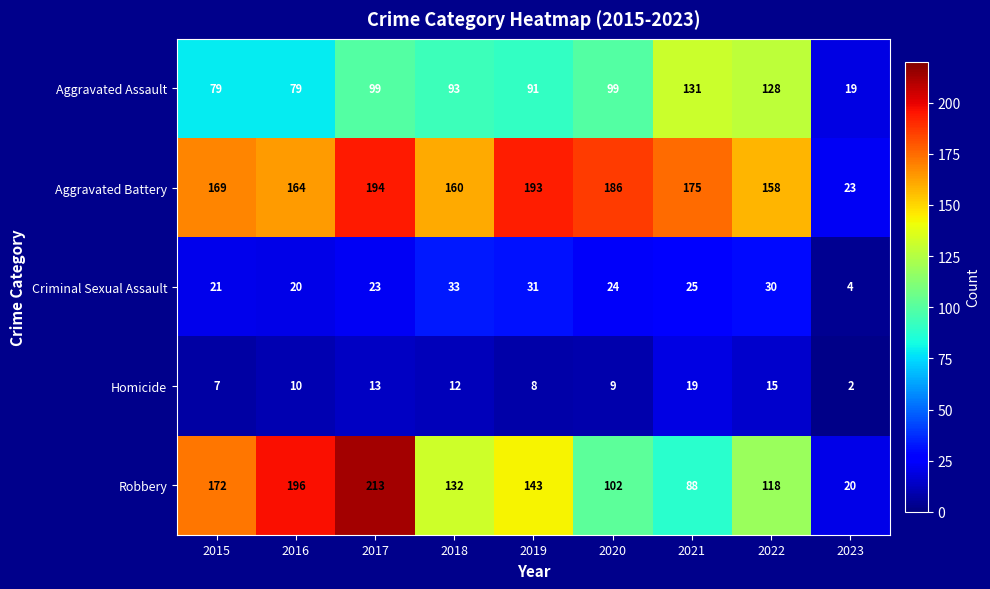

At which category is the sum across all series the highest?

2017